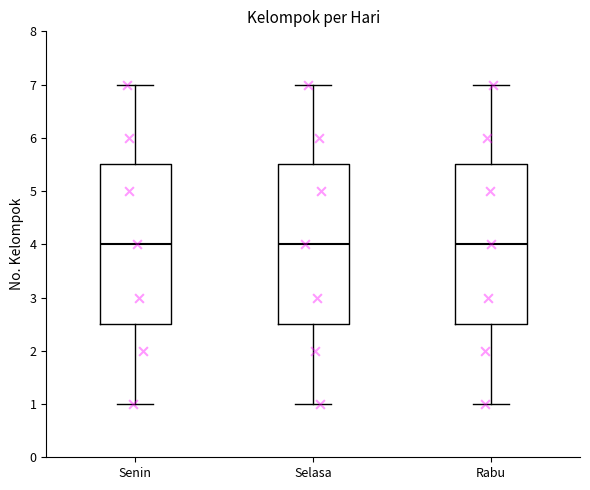

Where does the lower whisker of the box for Selasa end on the y-axis? The values are not printed on the chart, so give them approximately, as read against the axis.

1.0